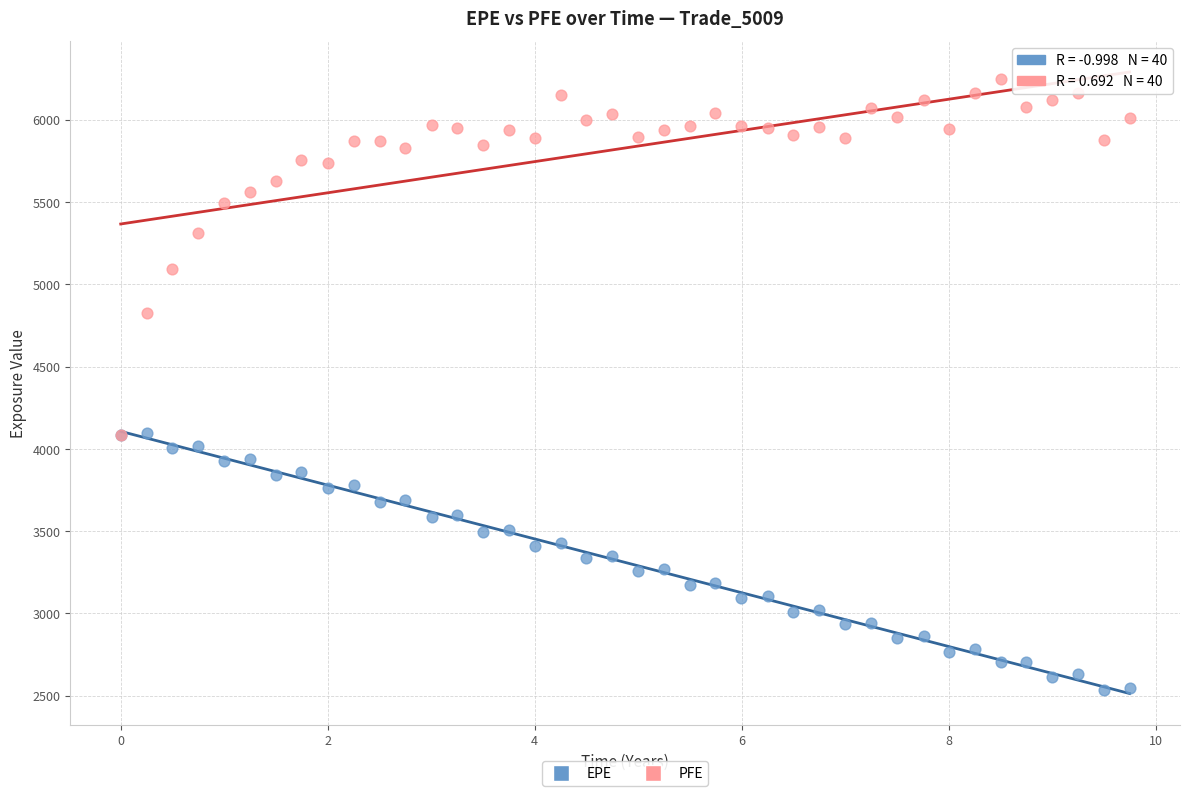

In the PFE series, what Y value is closest to 5163?

5089.9